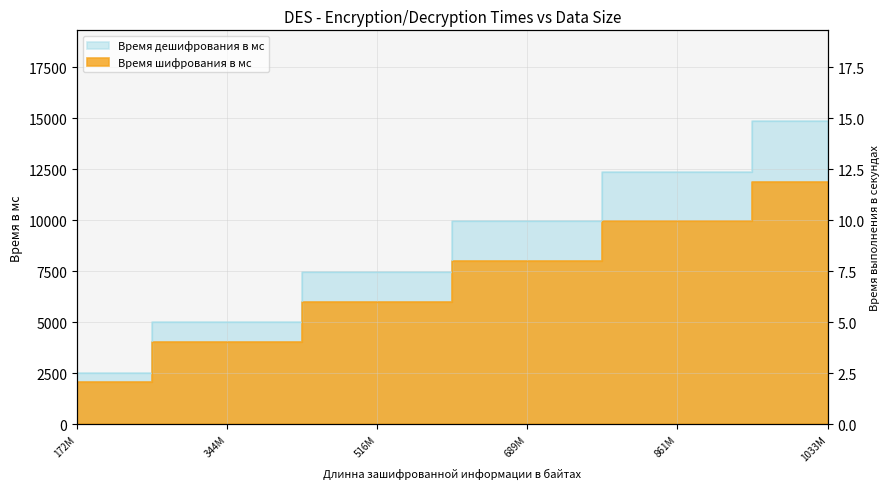

Is it true that Время дешифрования в мс equals 3061 at 344M?

False